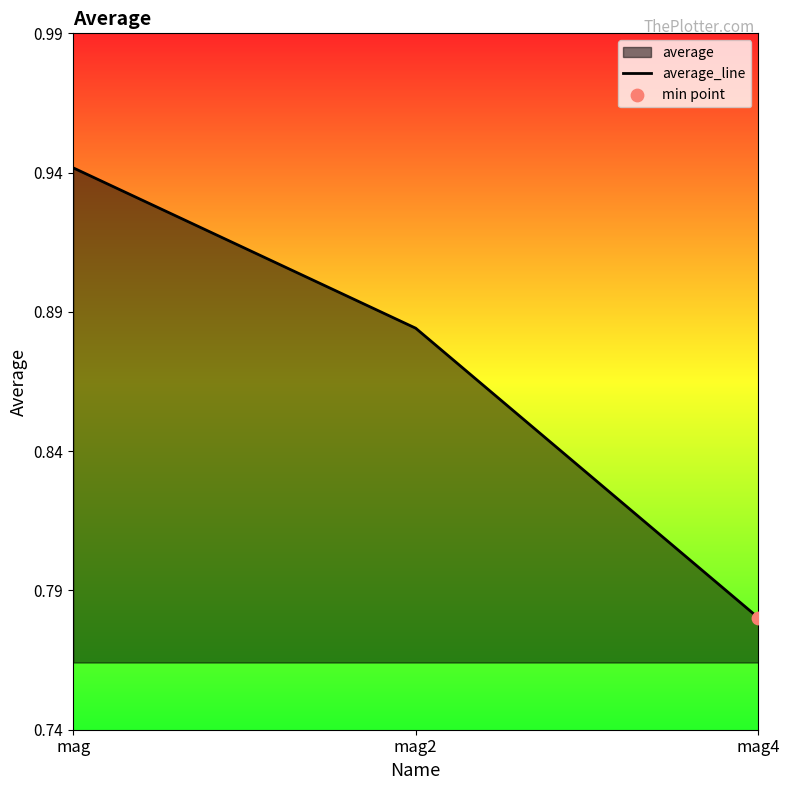

What is the change in value from mag to mag2?

-0.1